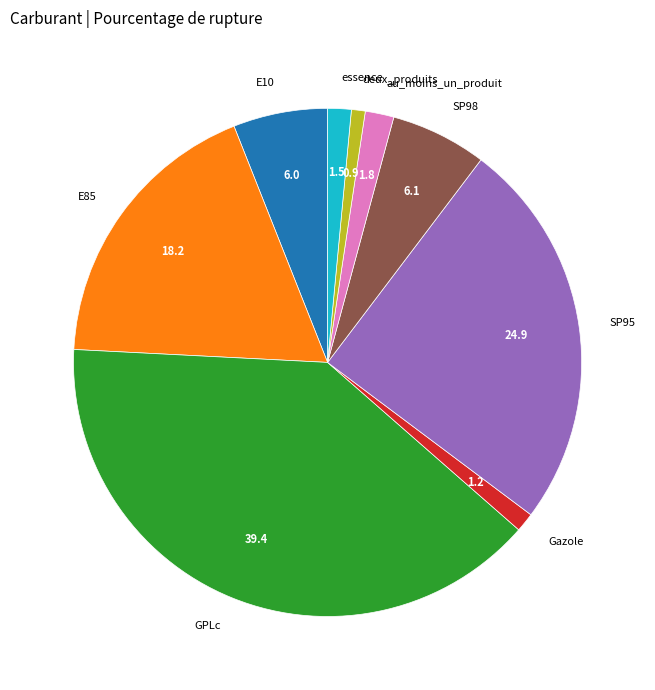

Is E85 the majority of the pie?

No